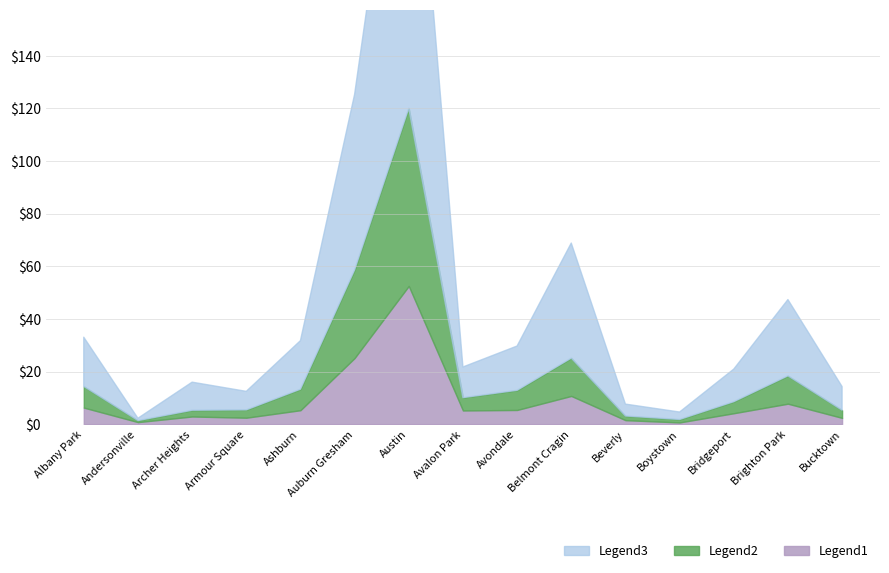

True or false: 2017 and 2016 cross at least once.

False